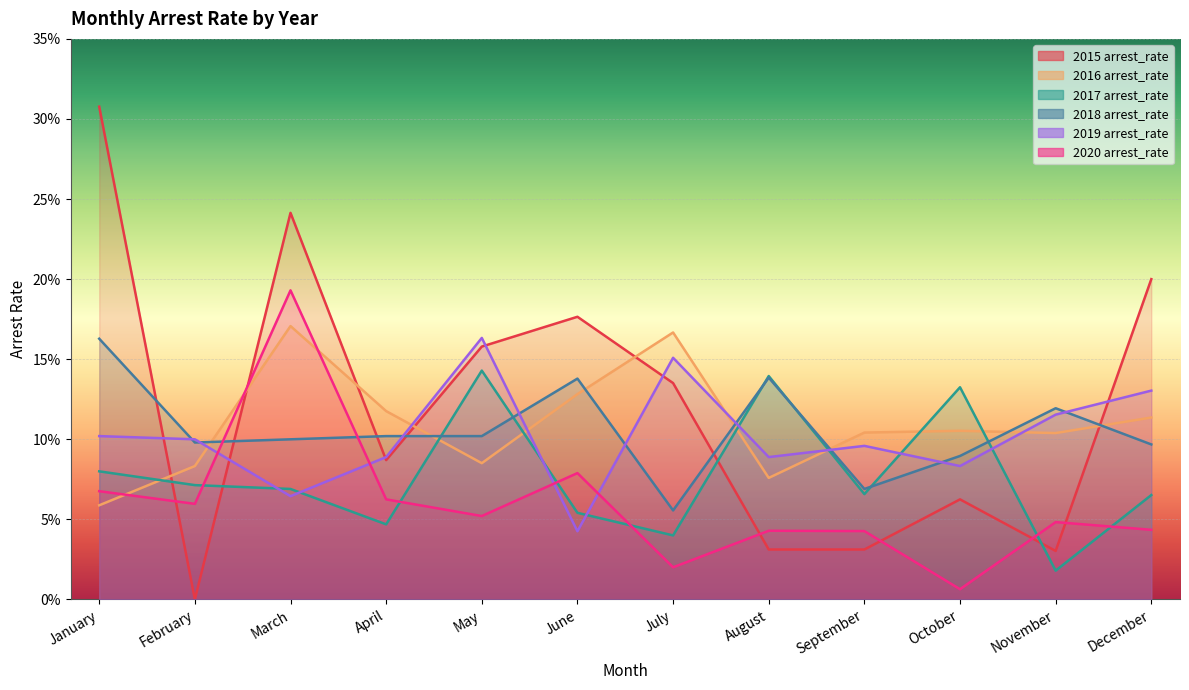

The value of 2017 arrest_rate at October is 0.1. True or false?

True